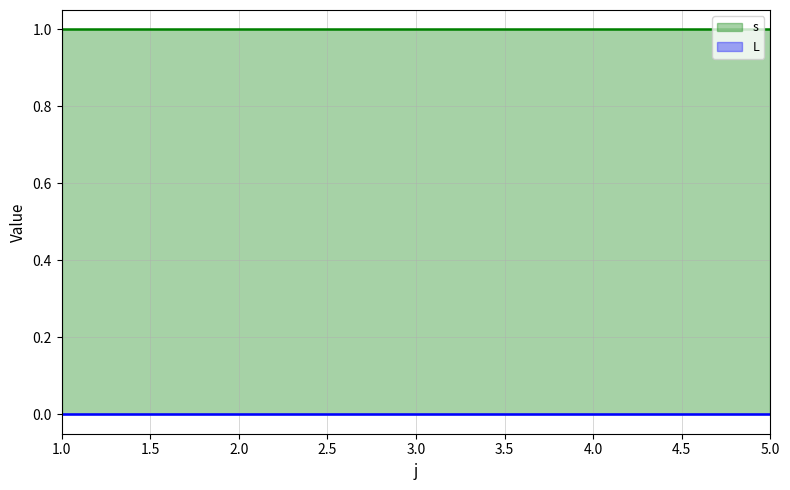

True or false: s has a value of 1 at 2.

True